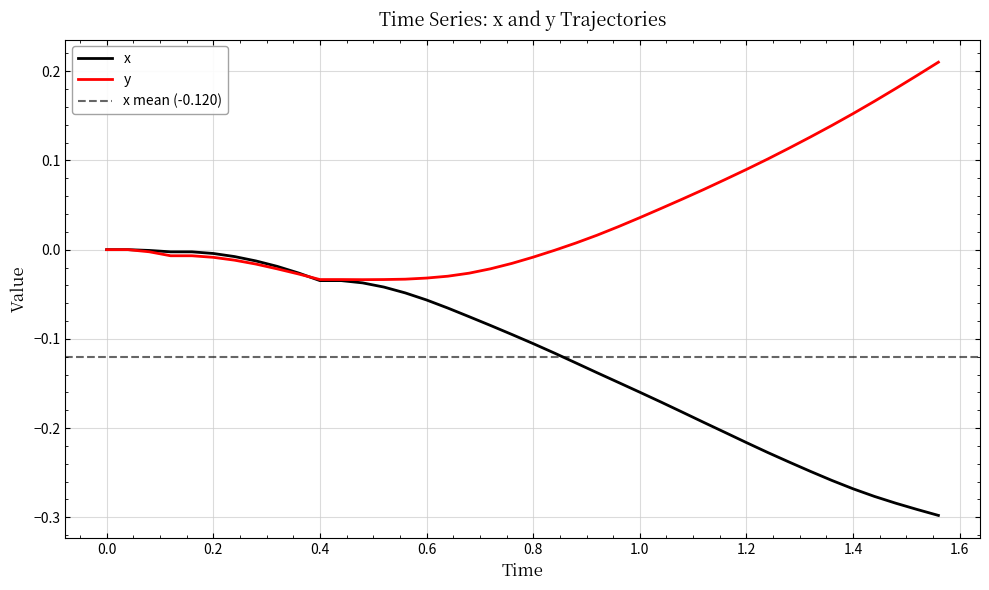

Is it true that x equals -0.1 at 0.8?

True